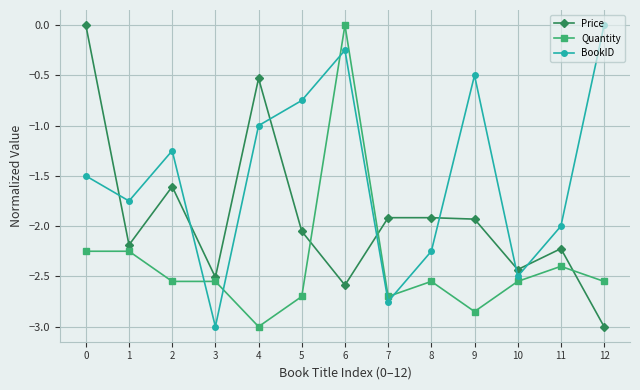

How many data points does each series have?

13